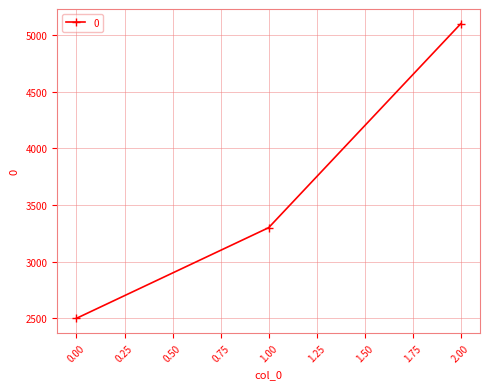

True or false: the data shows 2500 at 0.00.

True